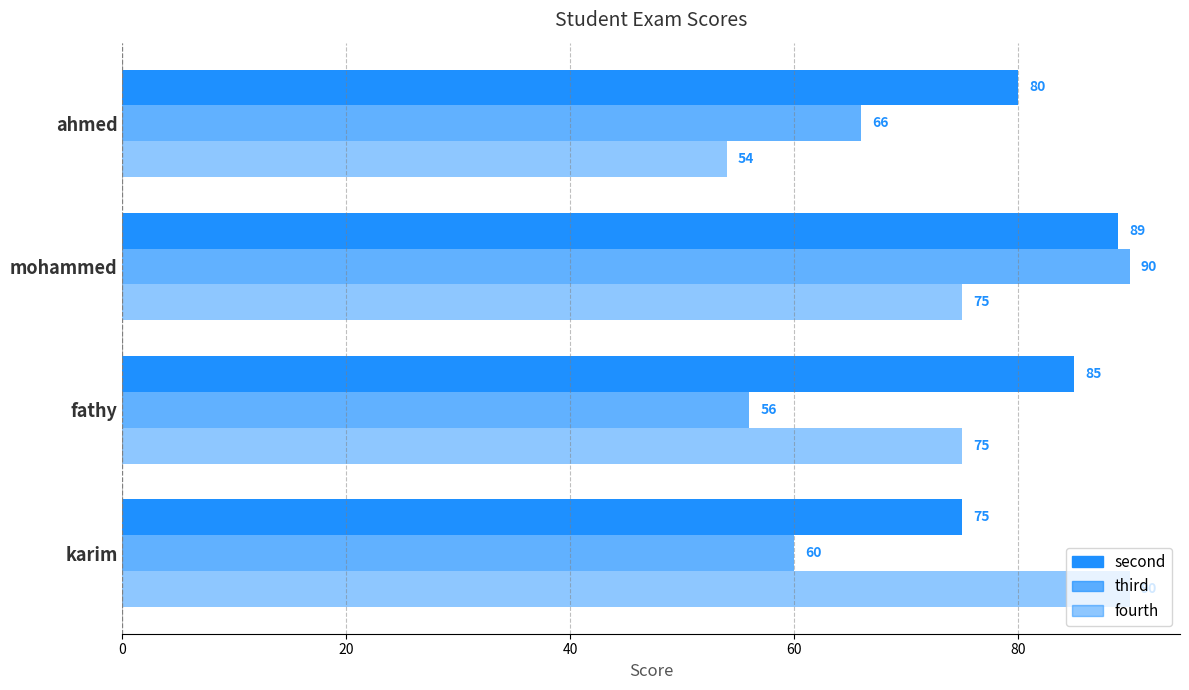

Reading right to left, extract all data points from this chart.

second: 60=80	40=89	20=85	0=75
third: 60=66	40=90	20=56	0=60
fourth: 60=54	40=75	20=75	0=90